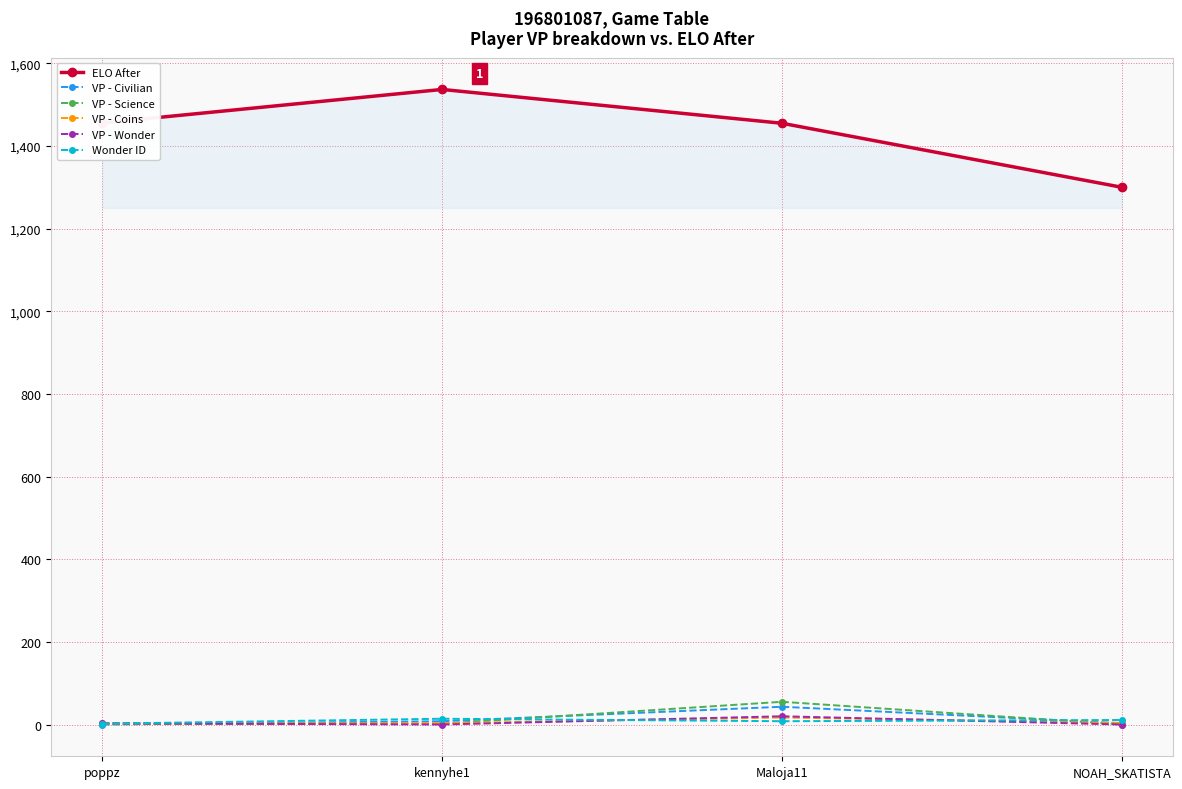

Which series has the widest spread of values?

ELO After